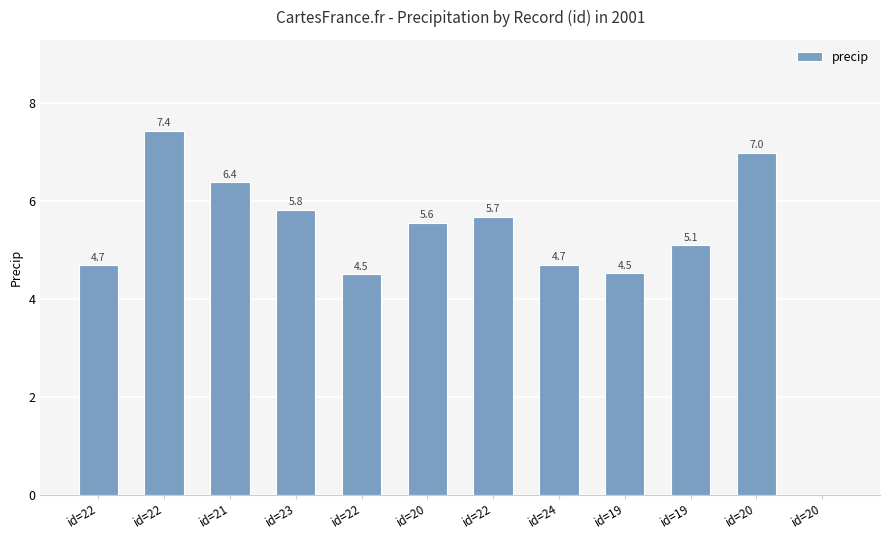

True or false: the data shows 11.0 at id=20.

False